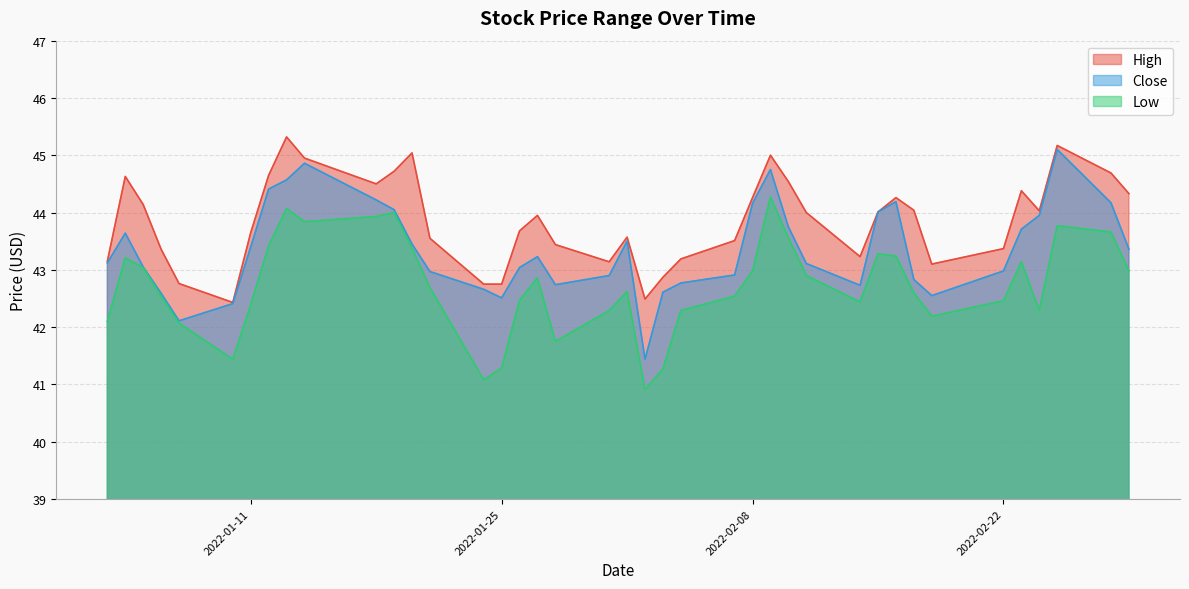

What is the difference between the maximum and second lowest values in the Low series?

3.2